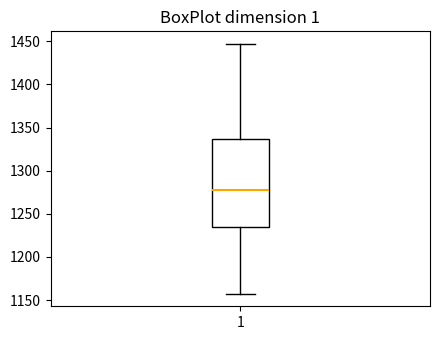

Where is the lower edge of the box at x = 1 on the y-axis? The values are not printed on the chart, so give them approximately, as read against the axis.

1235